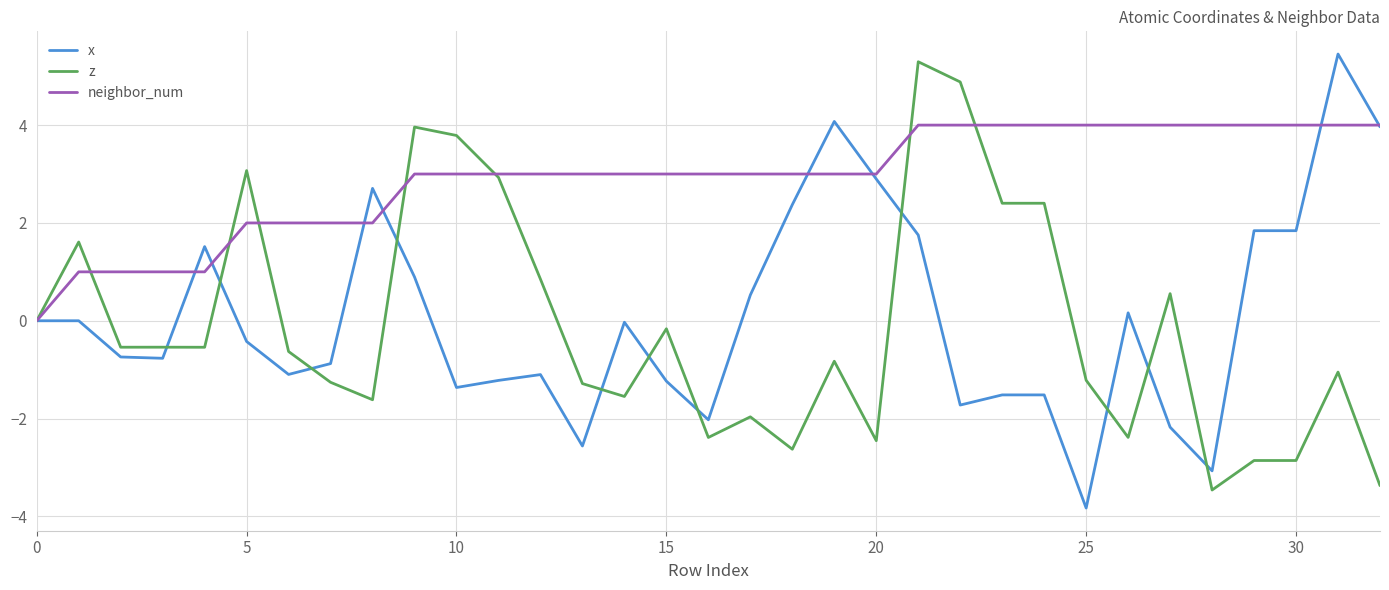

Which series has the largest total across all categories?

neighbor_num